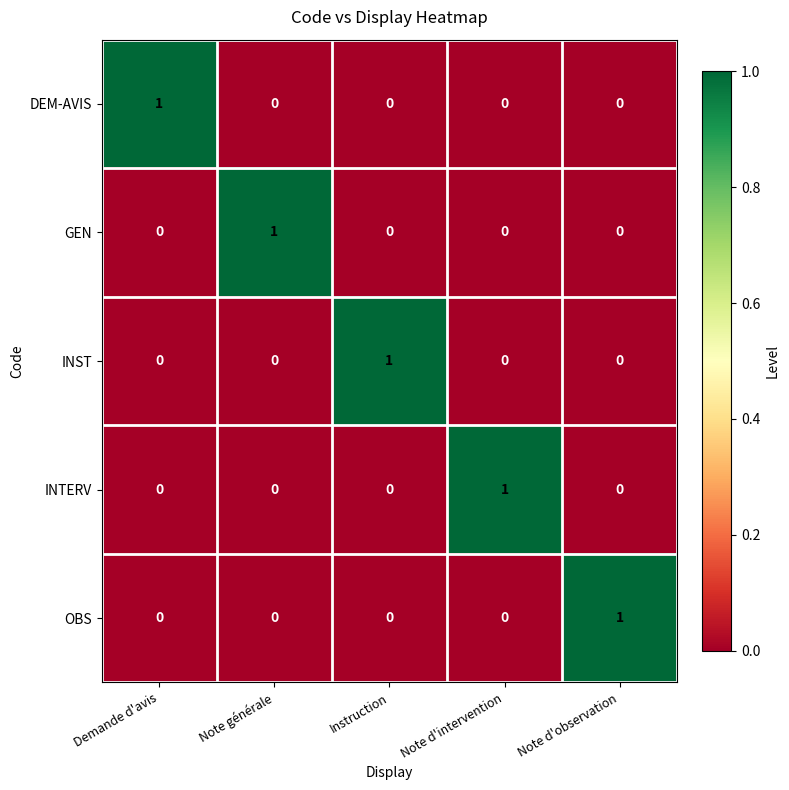

Reading left to right, extract all data points from this chart.

DEM-AVIS: Demande d'avis=1	Note générale=0	Instruction=0	Note d'intervention=0	Note d'observation=0
GEN: Demande d'avis=0	Note générale=1	Instruction=0	Note d'intervention=0	Note d'observation=0
INST: Demande d'avis=0	Note générale=0	Instruction=1	Note d'intervention=0	Note d'observation=0
INTERV: Demande d'avis=0	Note générale=0	Instruction=0	Note d'intervention=1	Note d'observation=0
OBS: Demande d'avis=0	Note générale=0	Instruction=0	Note d'intervention=0	Note d'observation=1